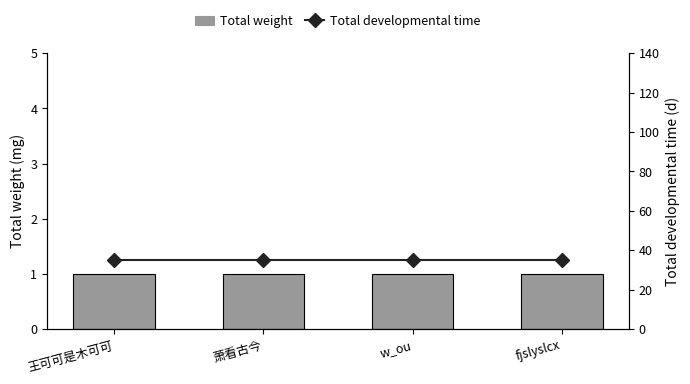

Is it true that Total developmental time equals 35 at 王可可是木可可?

True